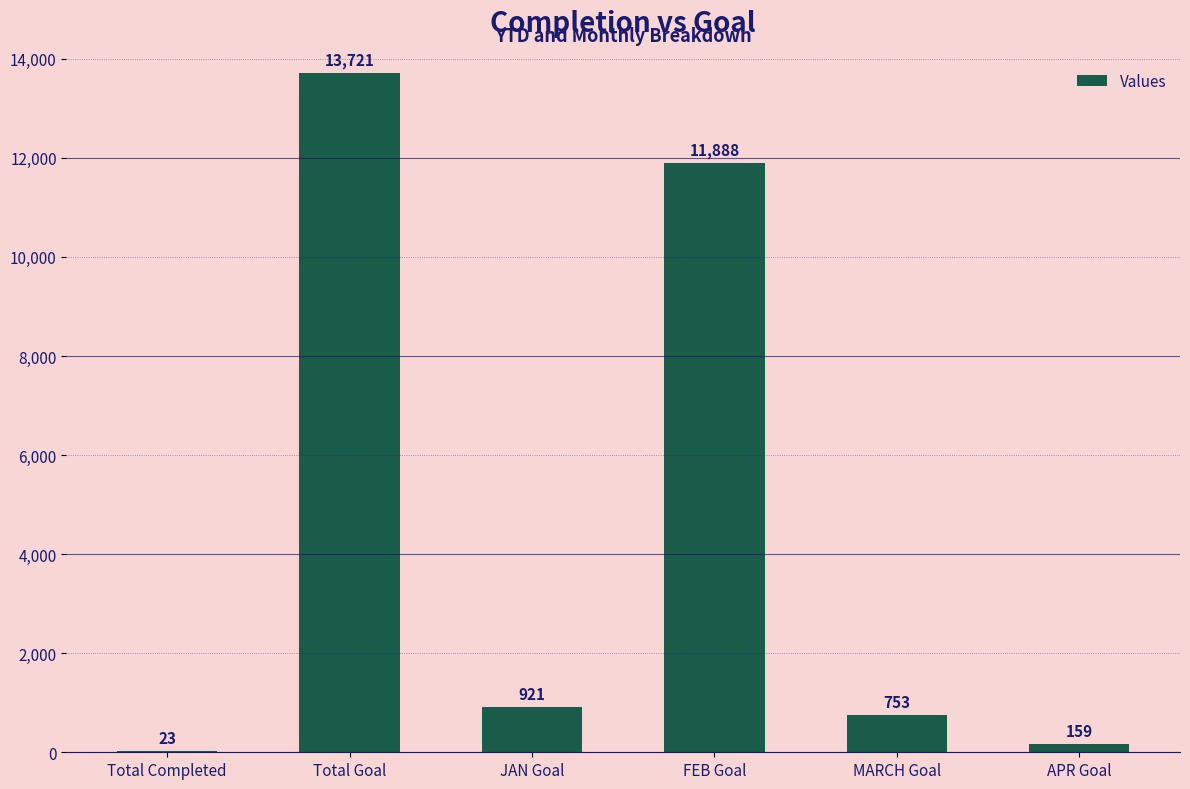

Where is the data nearest to the value 6872?

FEB Goal